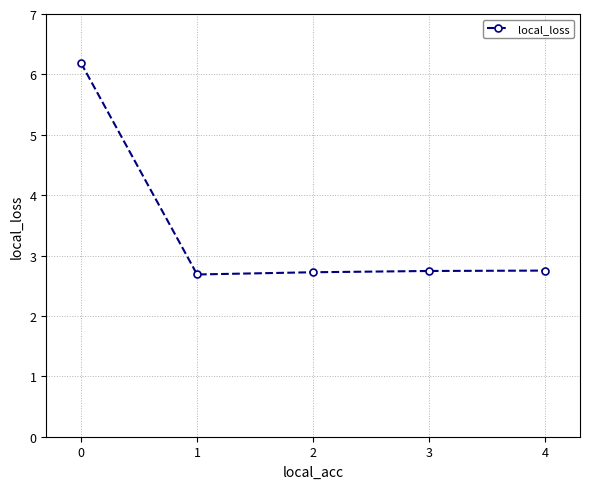

What is the average value?

3.4